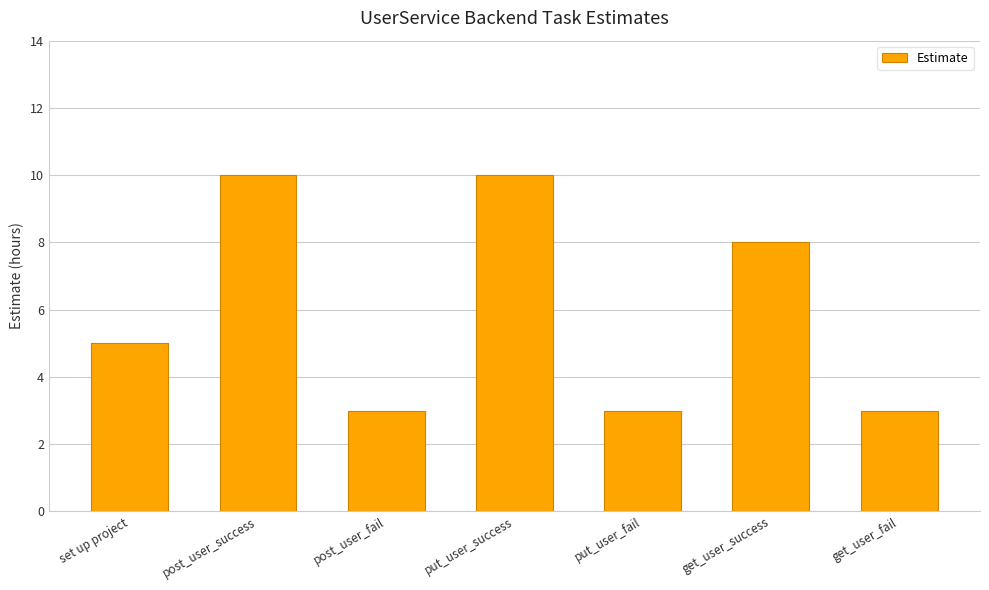

The chart shows a value of 10 at post_user_success. True or false?

True